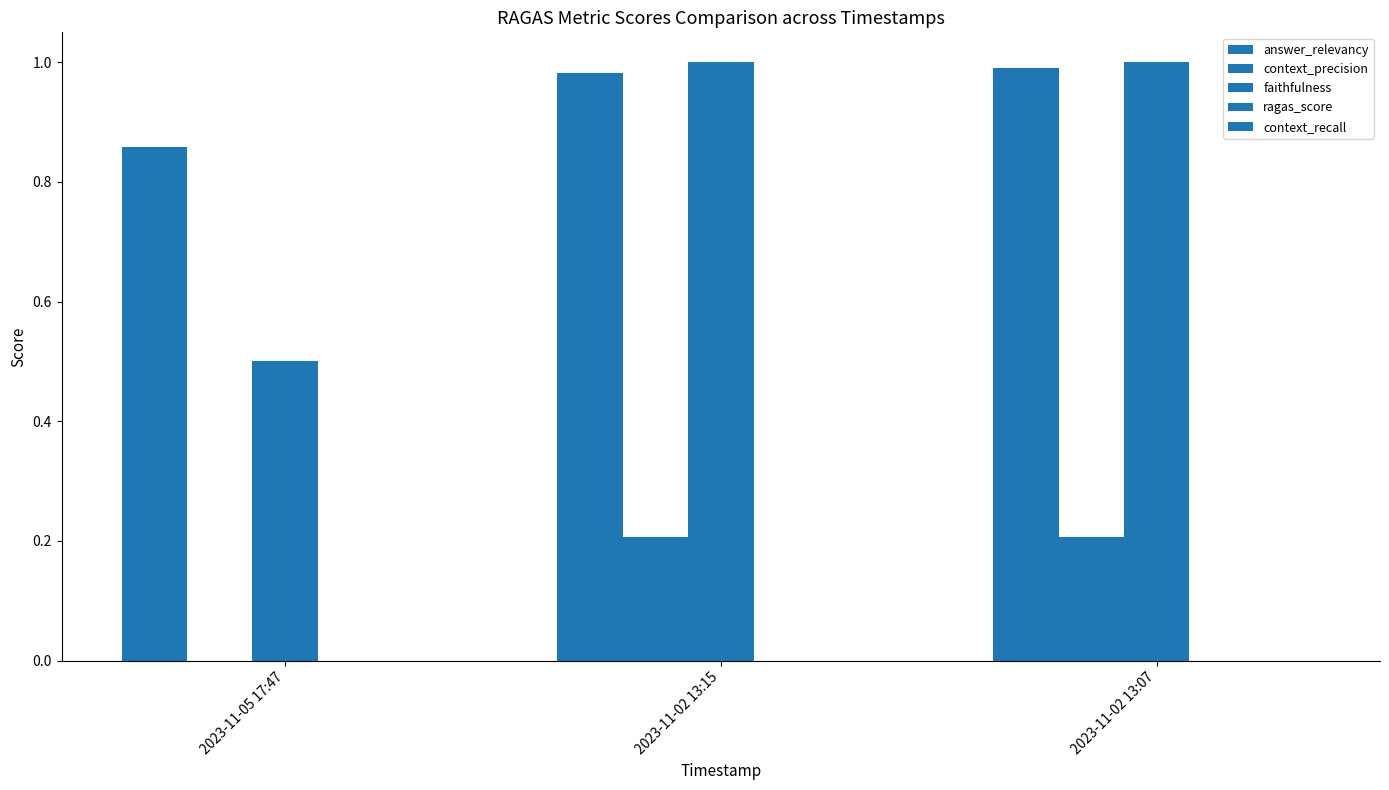

At 2023-11-02 13:07, list the series in order from smallest to largest.

ragas_score, context_recall, context_precision, answer_relevancy, faithfulness